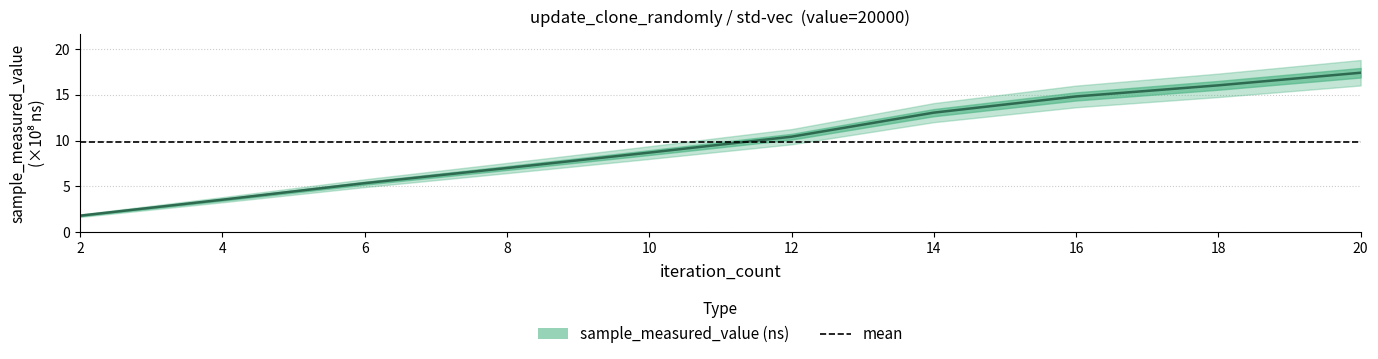

What is the maximum value shown in the chart?

17.4